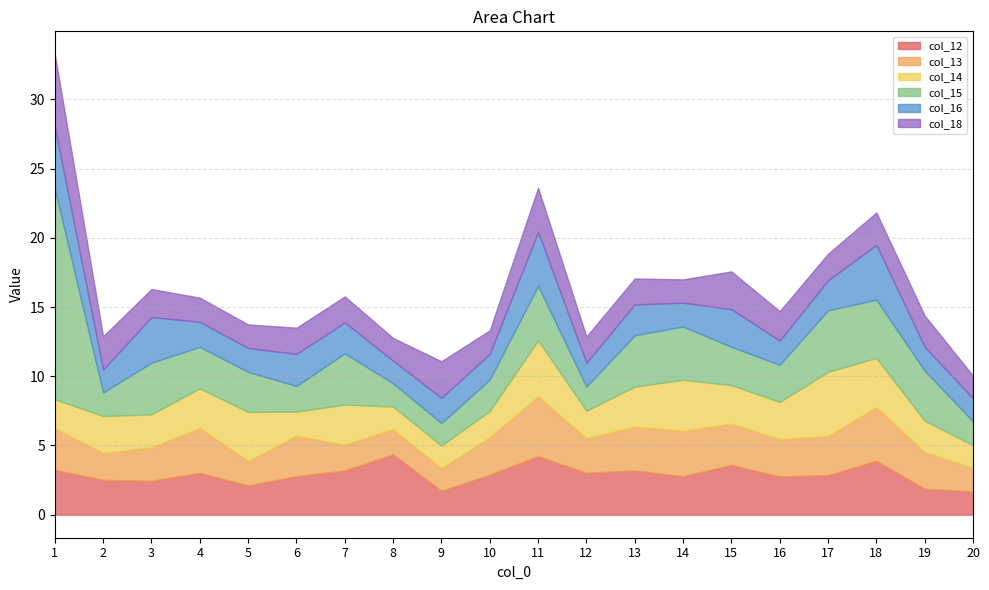

What is the difference between the maximum and minimum values in the col_14 series?

3.0